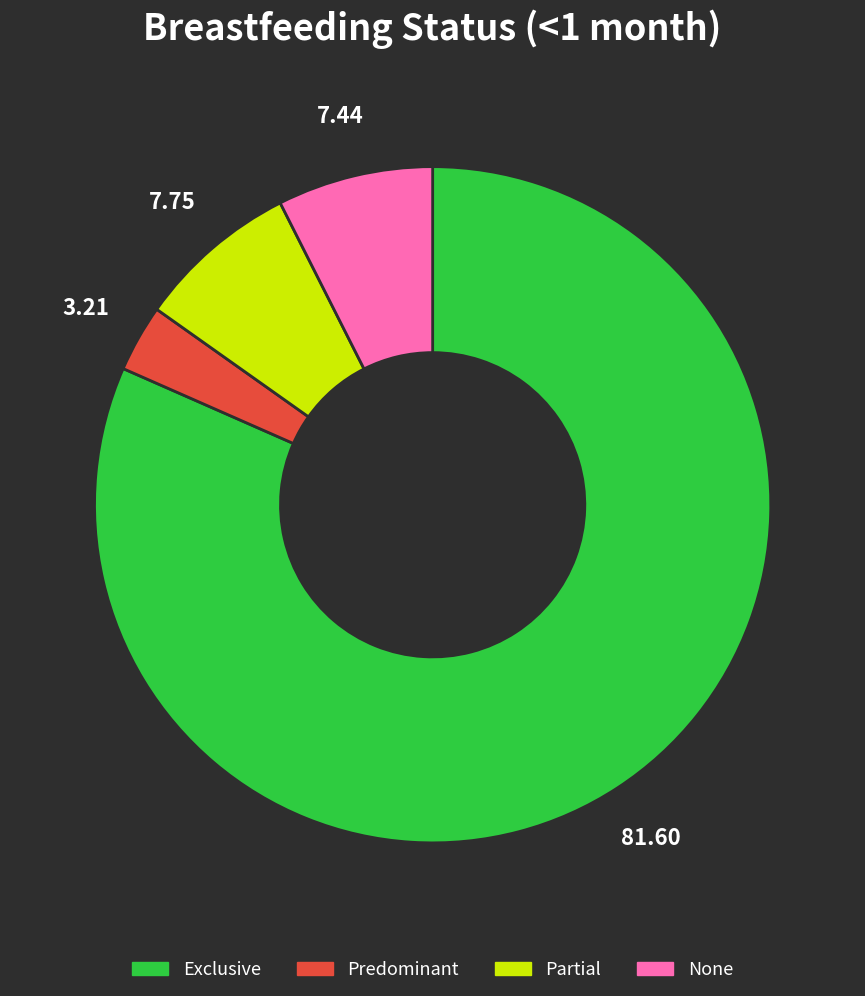

Between Partial and Predominant, which is larger?

Partial